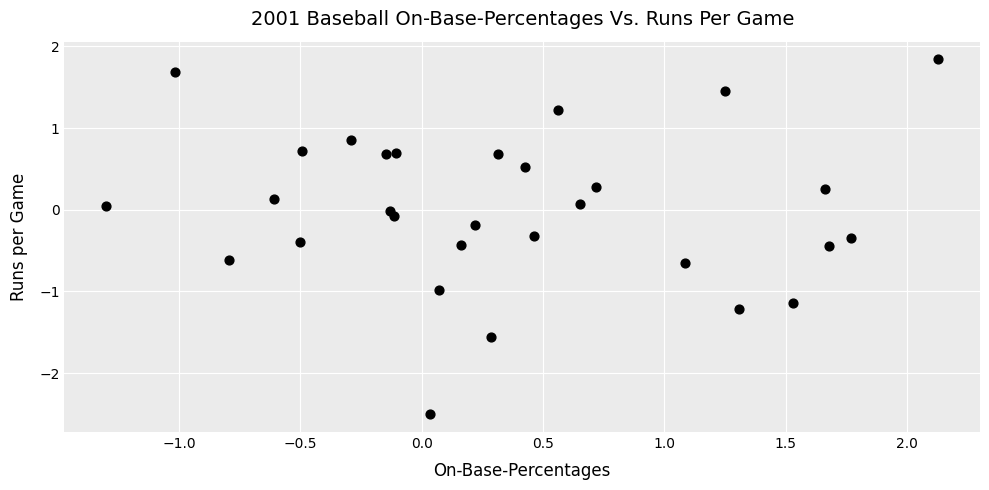

What is the range of X values (max minus min)?

3.4